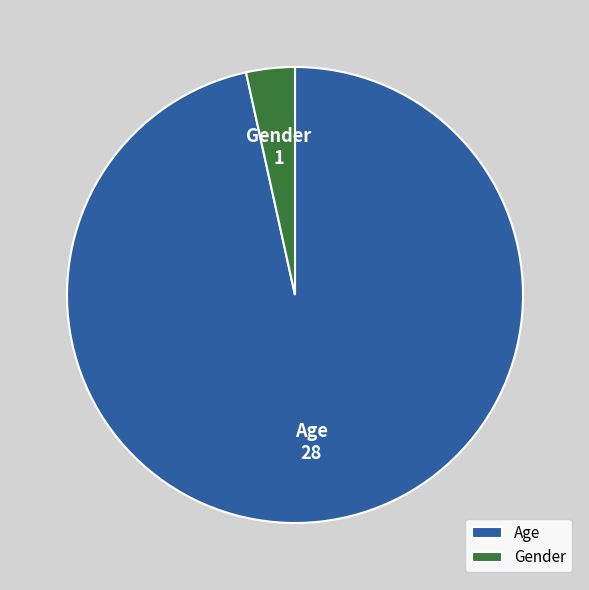

Rank the categories by value from highest to lowest.

Age, Gender